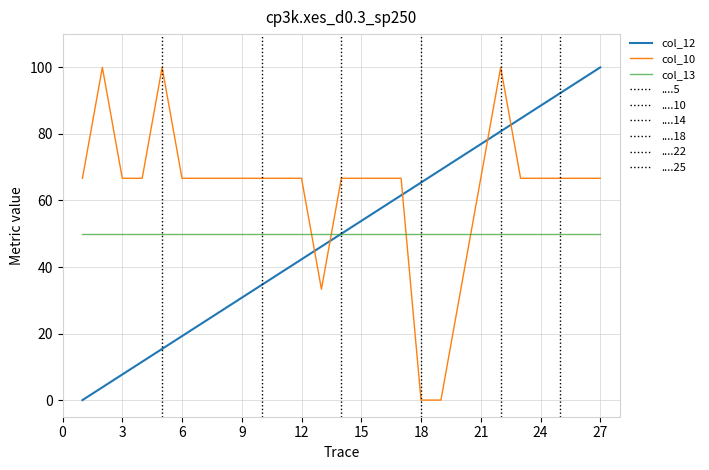

Which series has the largest total across all categories?

col_10